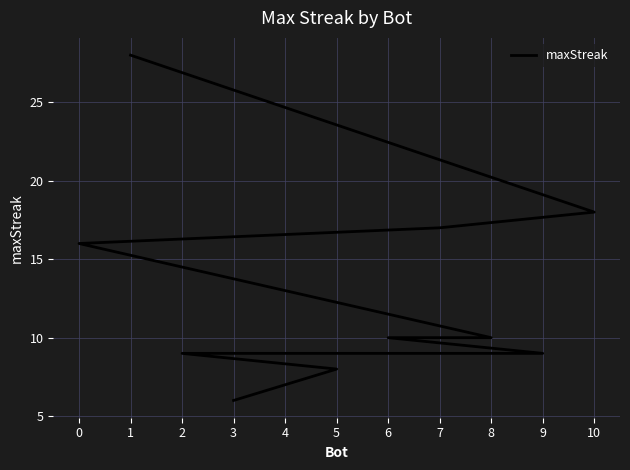

List the labels in order of value, smallest first.

3, 5, 9, 2, 8, 6, 4, 0, 7, 10, 1